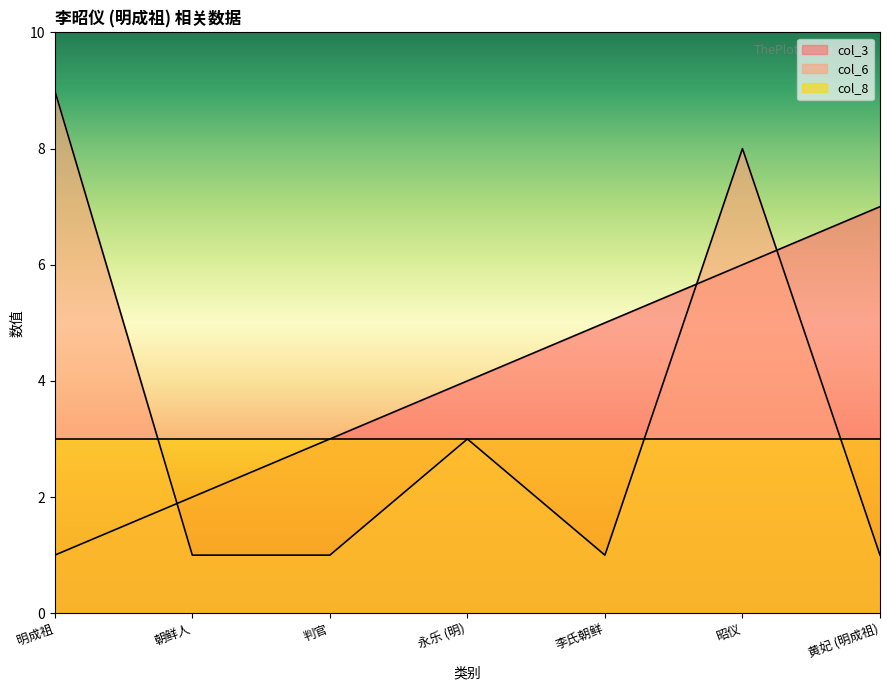

How many lines are shown in the chart?

3